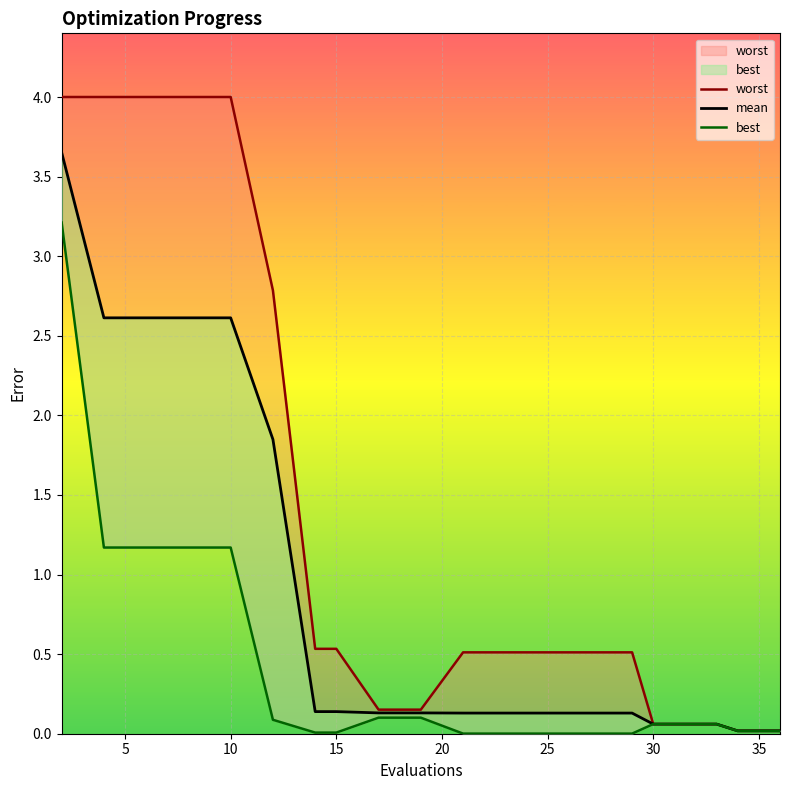

At how many categories does at least one series exceed 2?

6